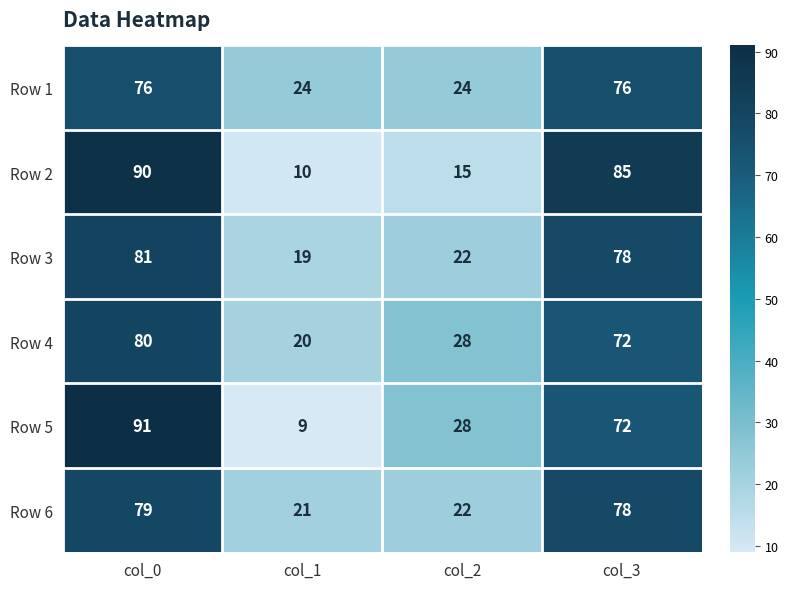

At which category is the sum across all series the highest?

col_0